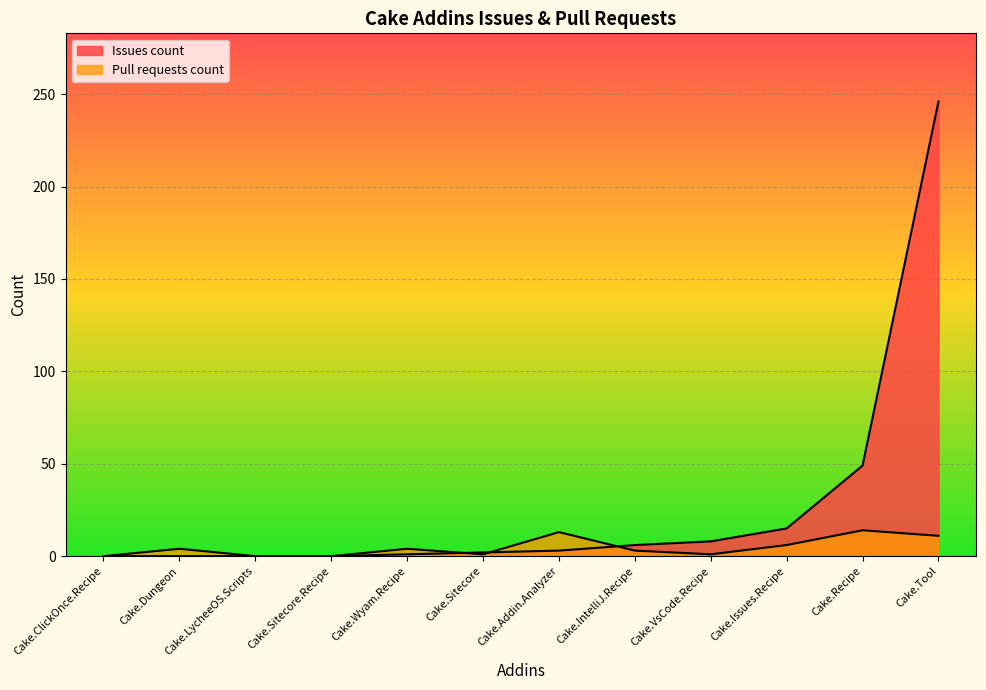

At which label is Pull requests count closest to 7?

Cake.Issues.Recipe